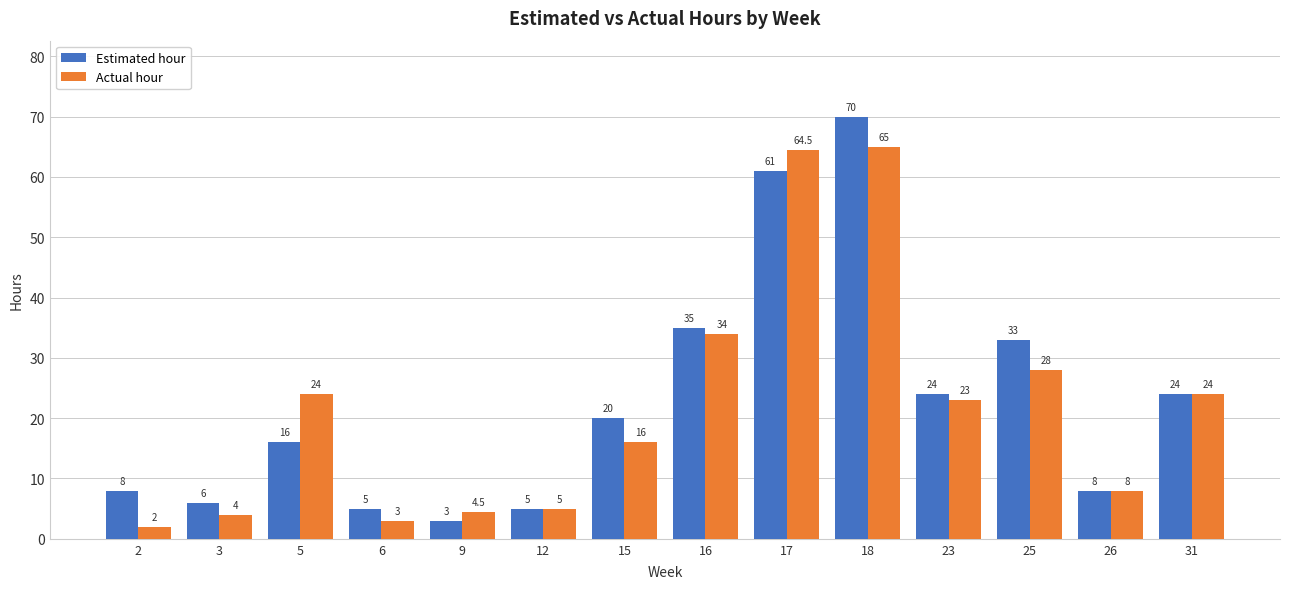

What is the difference between the maximum and second lowest values in the Actual hour series?

62.0